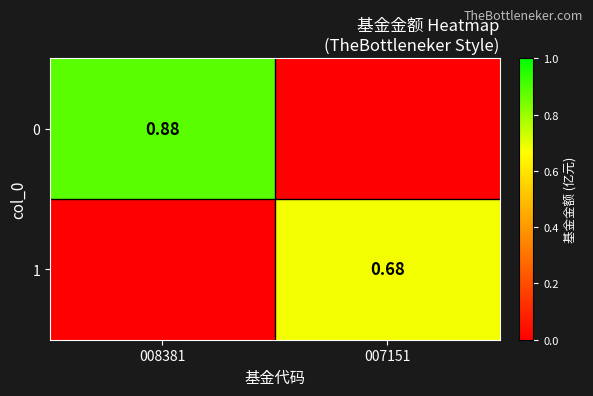

What is the sum of all 1 values?

0.7